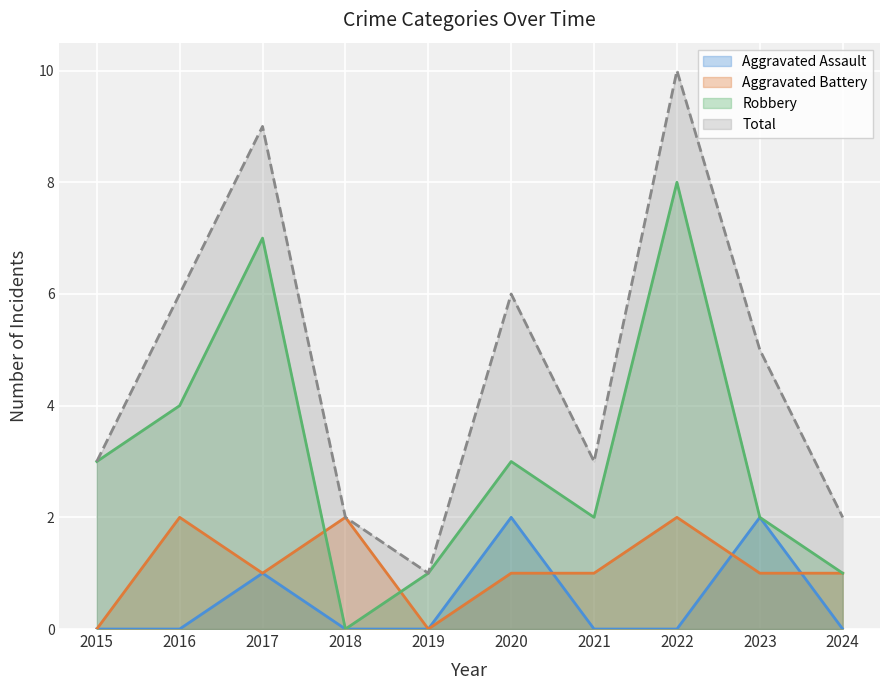

How many categories are shown in the chart?

10